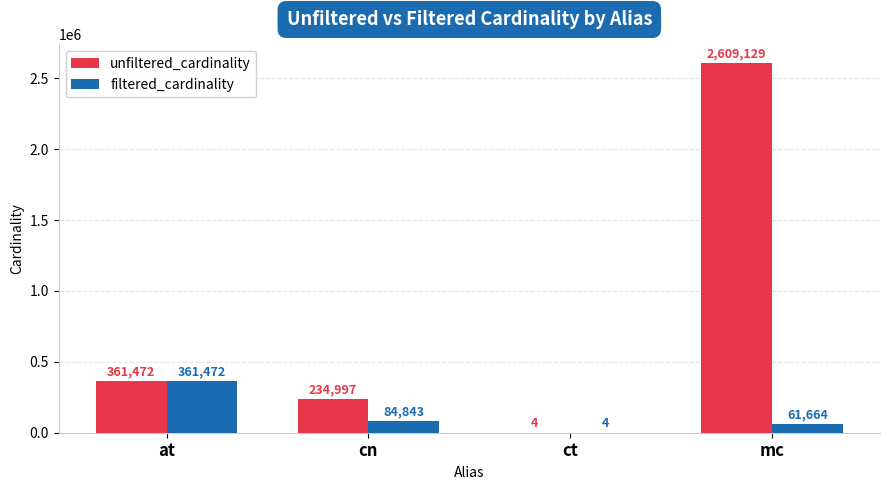

What is the approximate value of unfiltered_cardinality at ct?

4